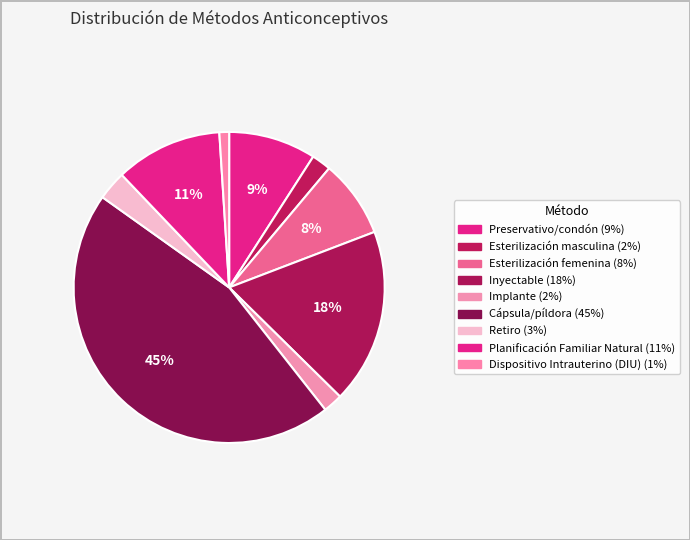

Is it true that Implante is 2% of the pie?

True